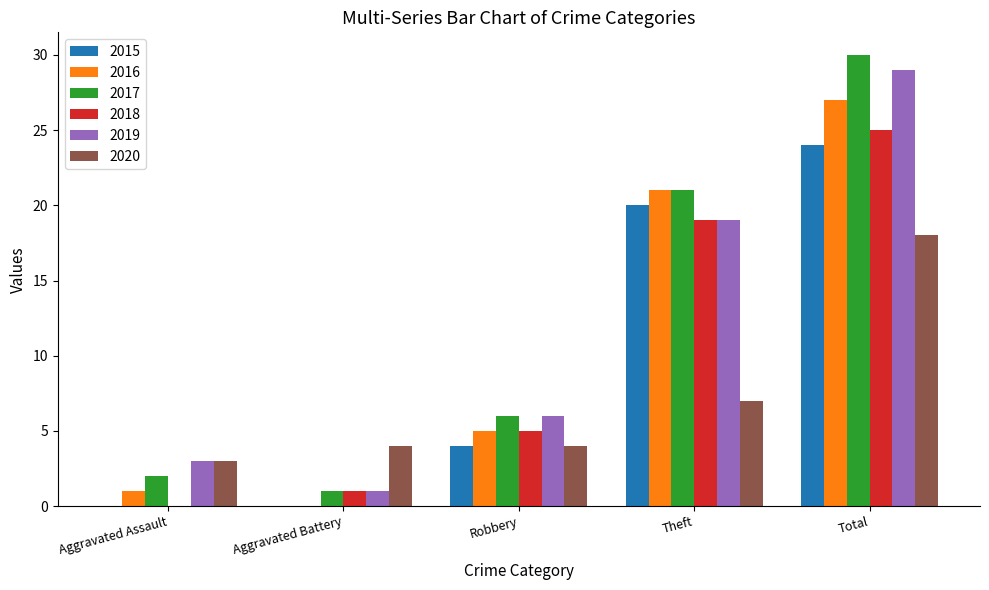

Which series has the largest total across all categories?

2017